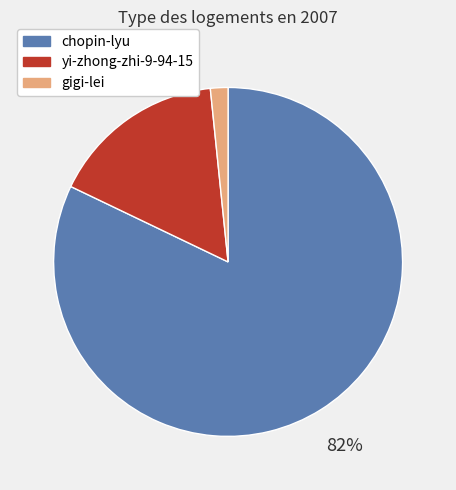

The chopin-lyu slice represents 82% of the pie. True or false?

True